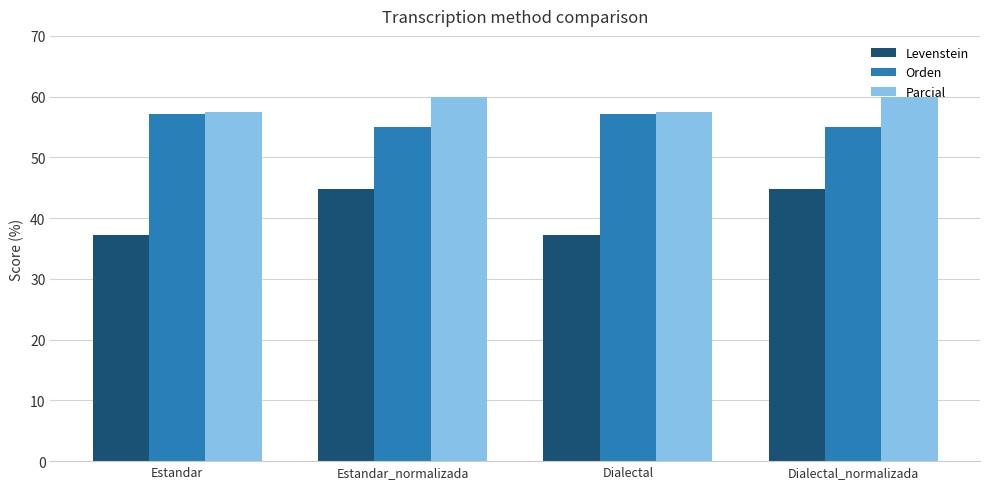

What value does the Orden series have at Estandar?

57.1